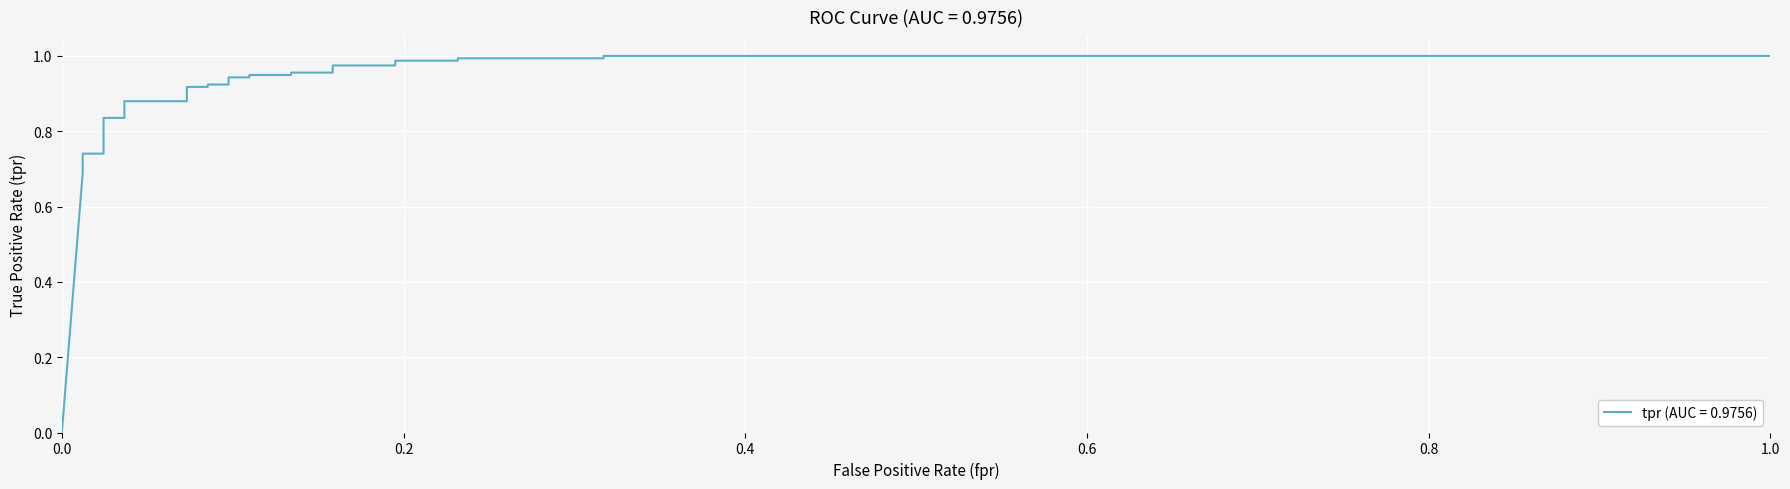

How many lines are shown in the chart?

1